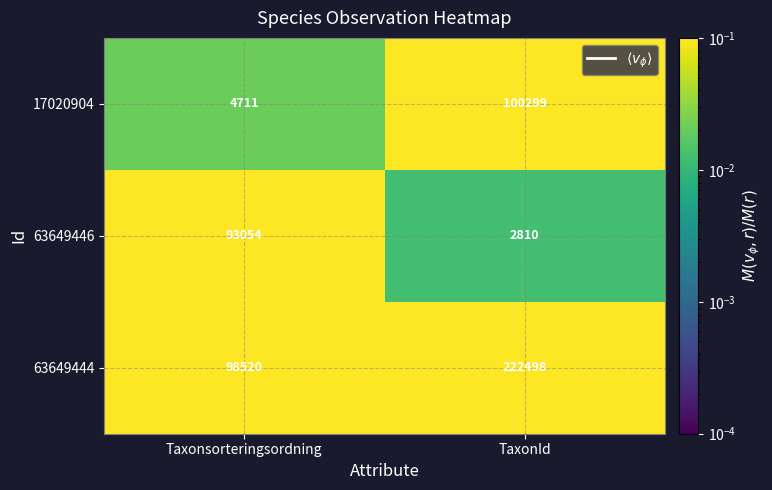

Which category has the lowest value in the 17020904 series?

Taxonsorteringsordning